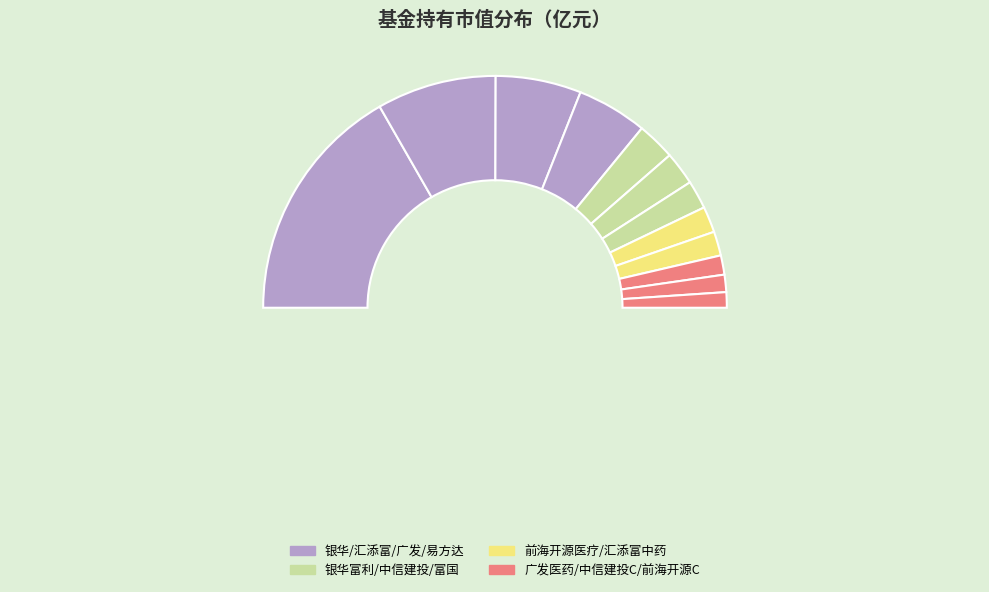

Is it true that 广发医药健康混合A is 11% of the pie?

False